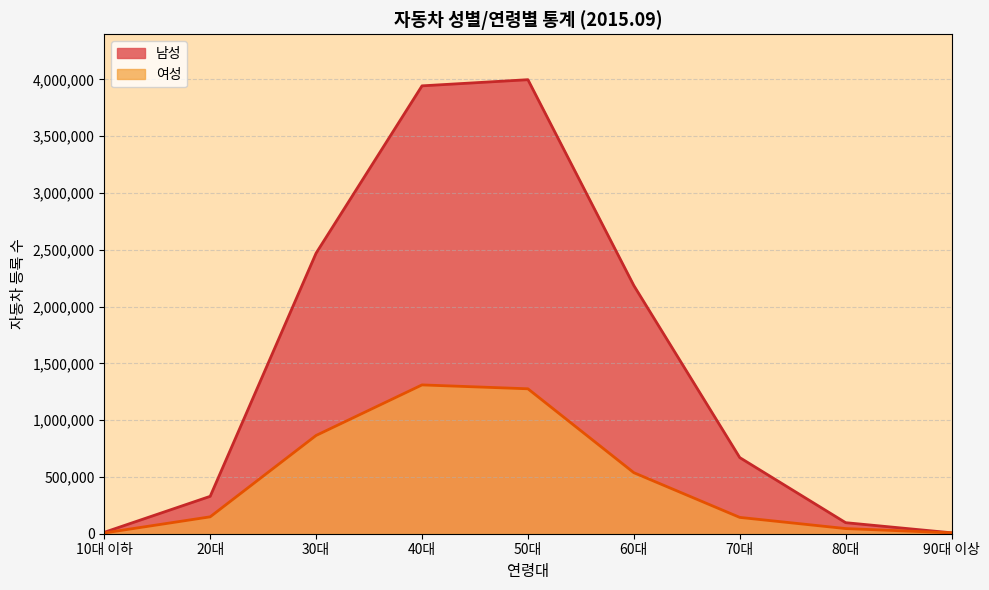

How many categories are shown in the chart?

9